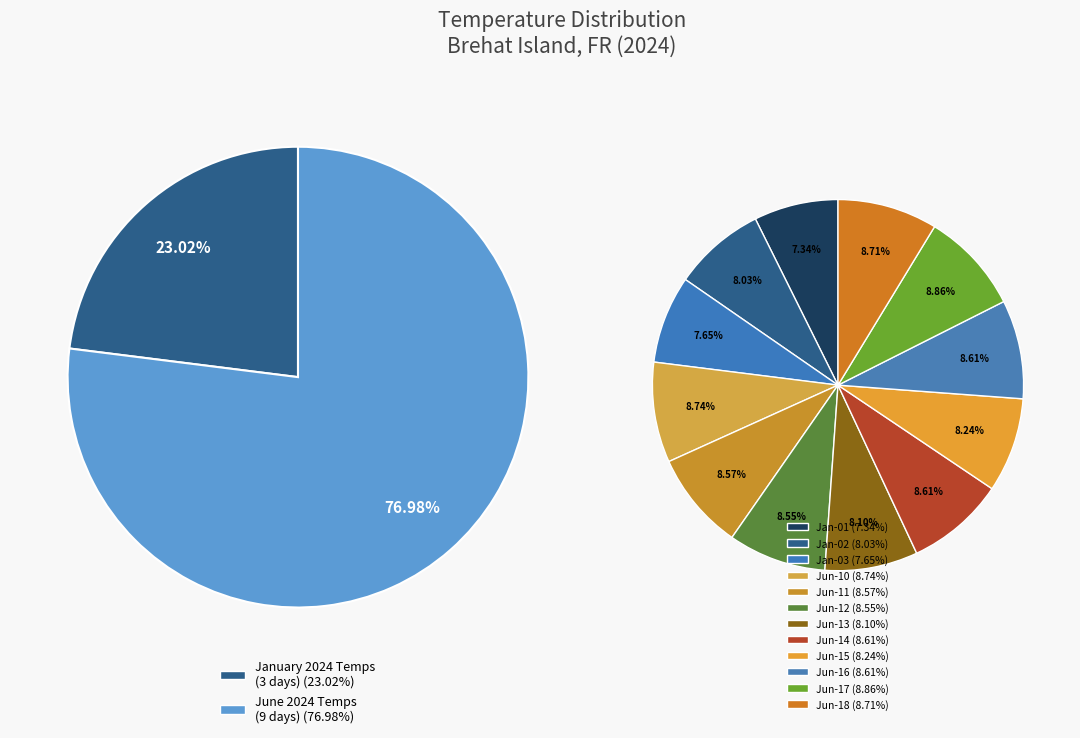

True or false: 2024-06-10 accounts for 14% of the total.

False